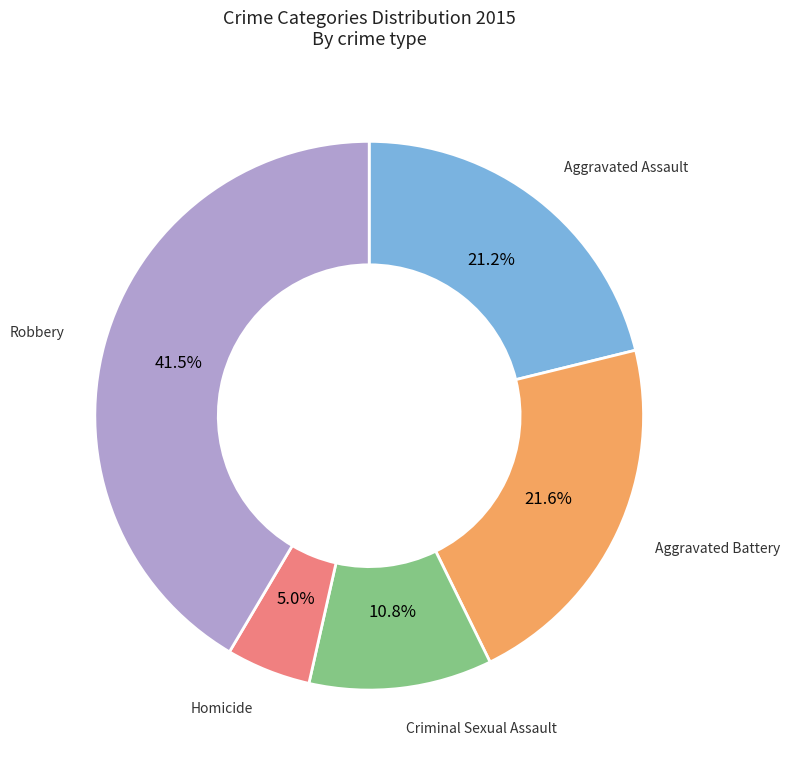

How many segments does this pie chart have?

5